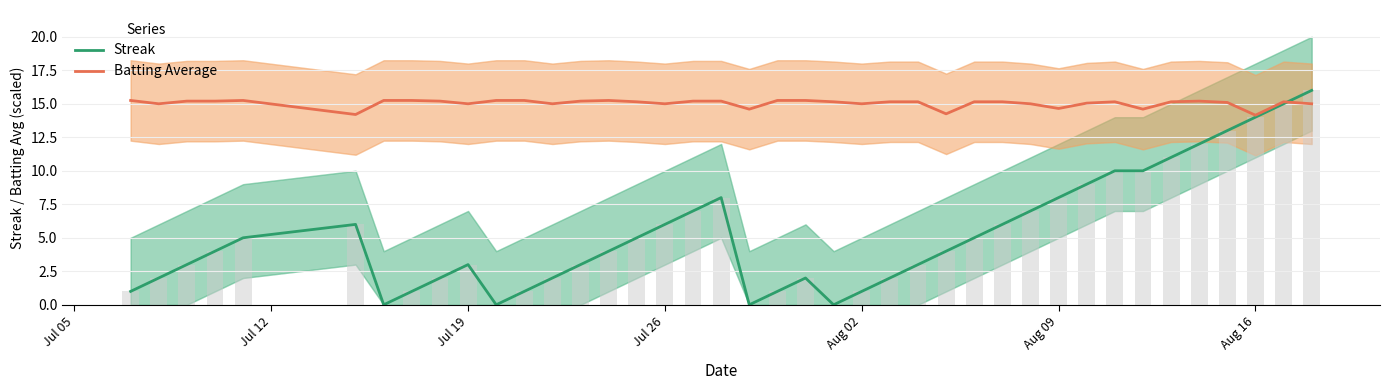

What is the average value of the Batting Average series?

15.0